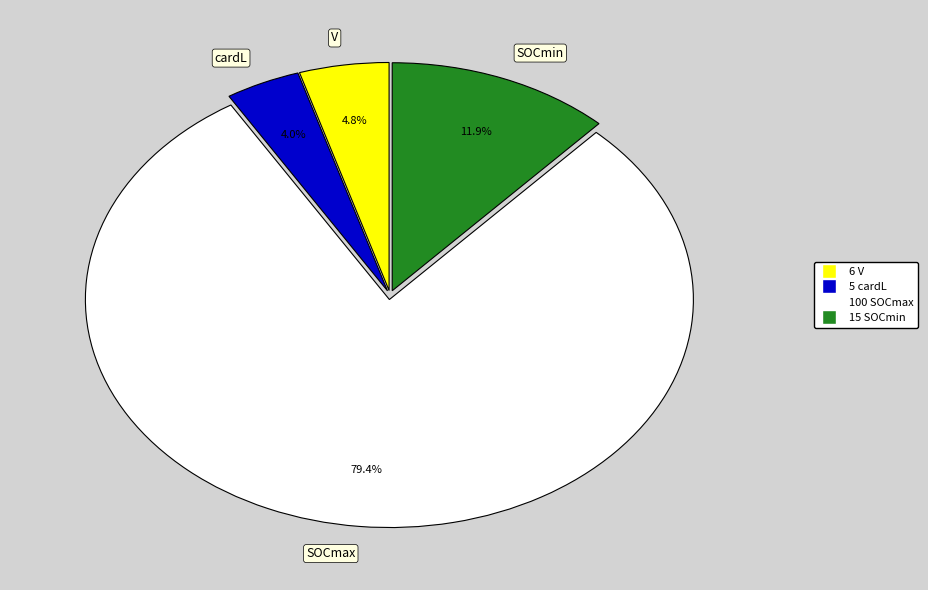

Between V and SOCmax, which is larger?

SOCmax